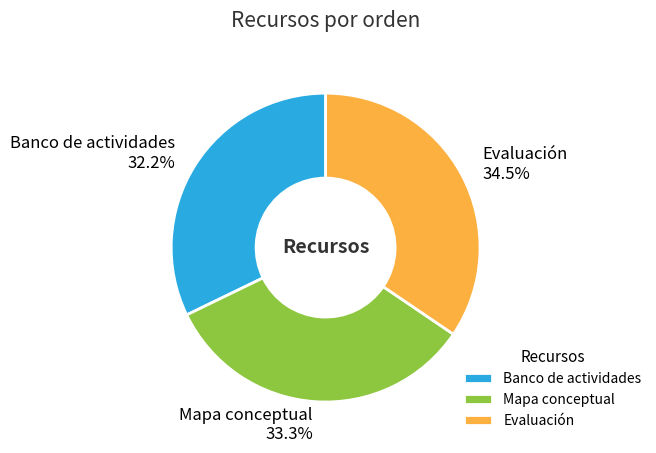

Does any single category account for the majority?

No